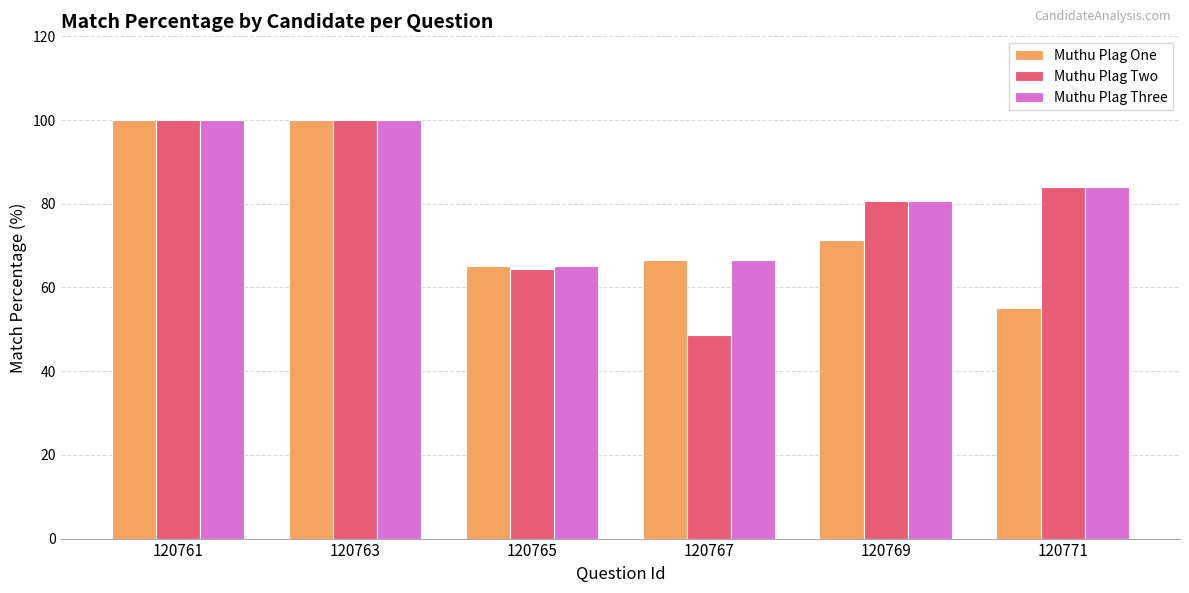

List the series in order of their overall mean, highest first.

Muthu Plag Three, Muthu Plag Two, Muthu Plag One